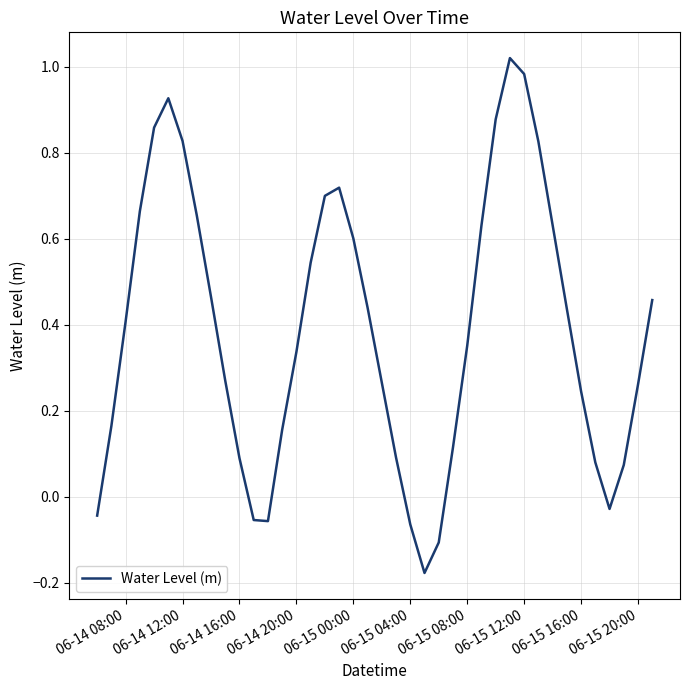

Is it true that the value at 06-15 20:00 is 0.4?

False